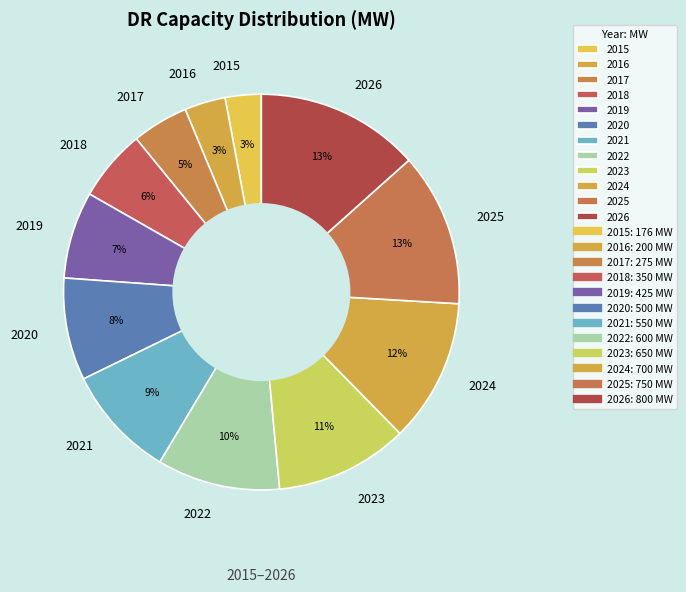

To the nearest percent, what is the difference between the largest and smallest slice percentages?

10%